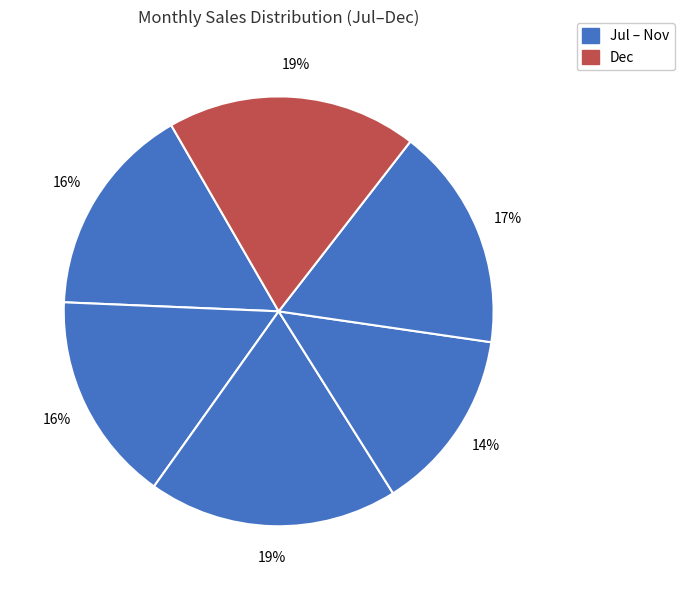

How many slices are in this pie chart?

6